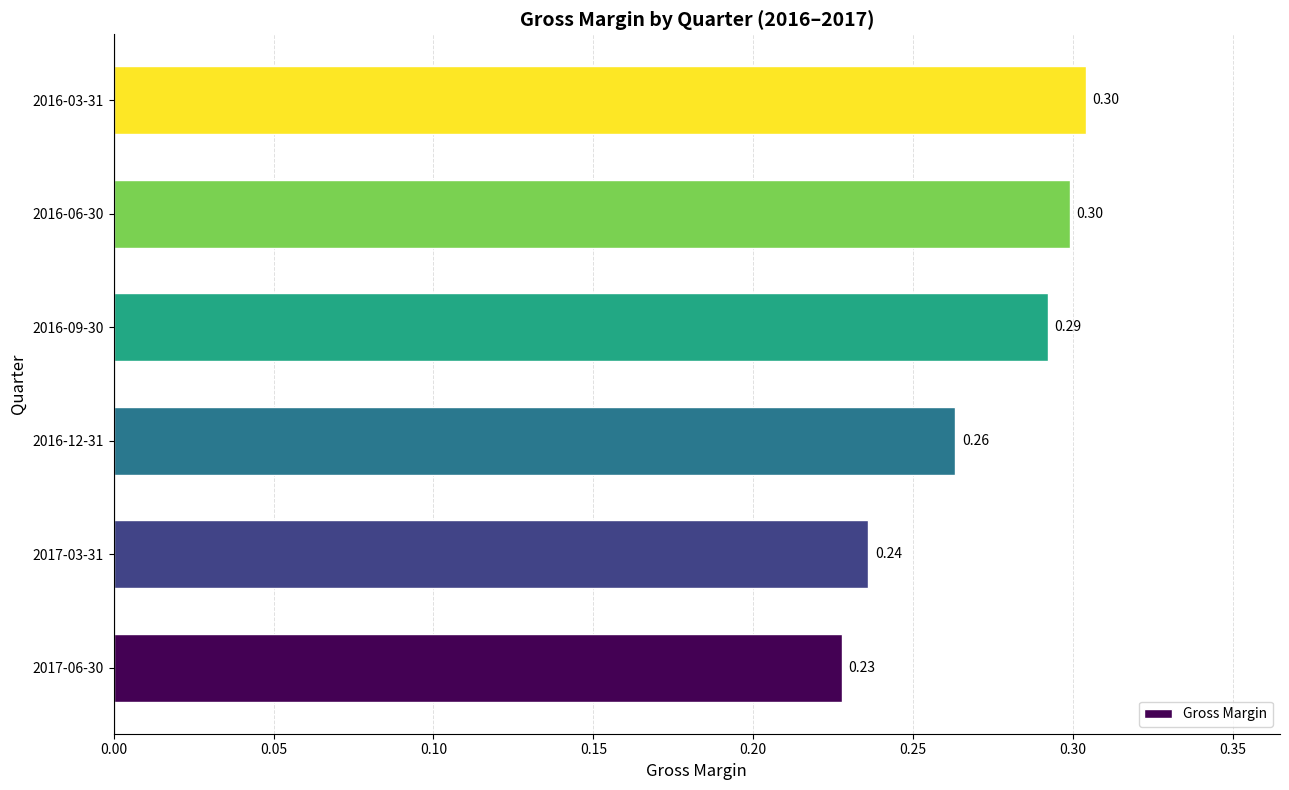

What is the difference between the maximum and minimum values?

0.1